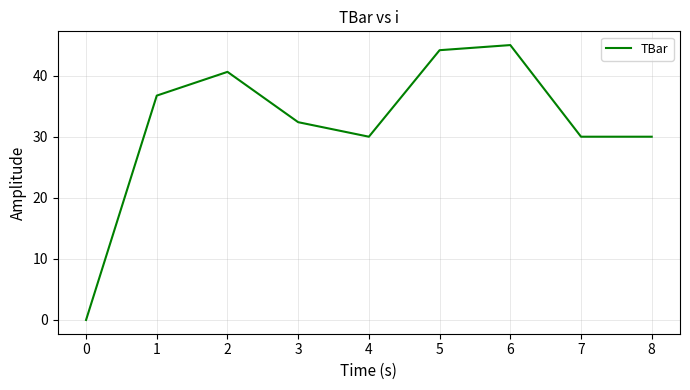

Count the number of data series in this chart.

1